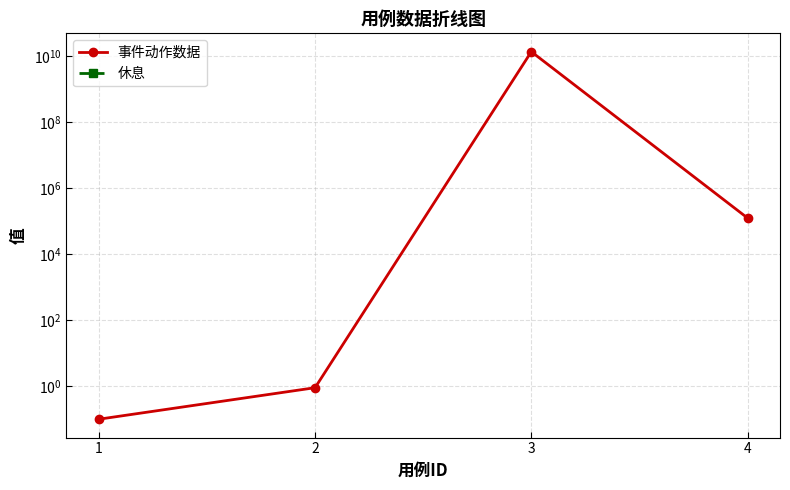

Count the number of data series in this chart.

2